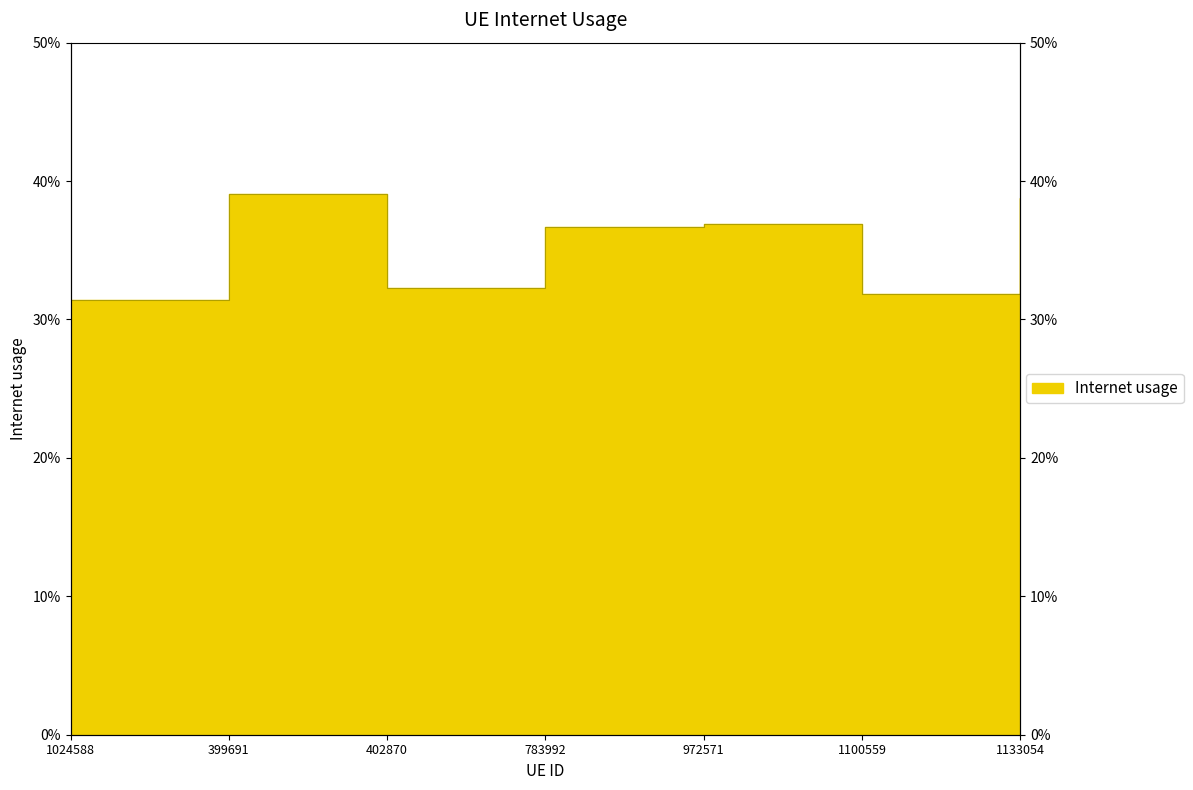

What is the difference between the maximum and minimum values?

0.1